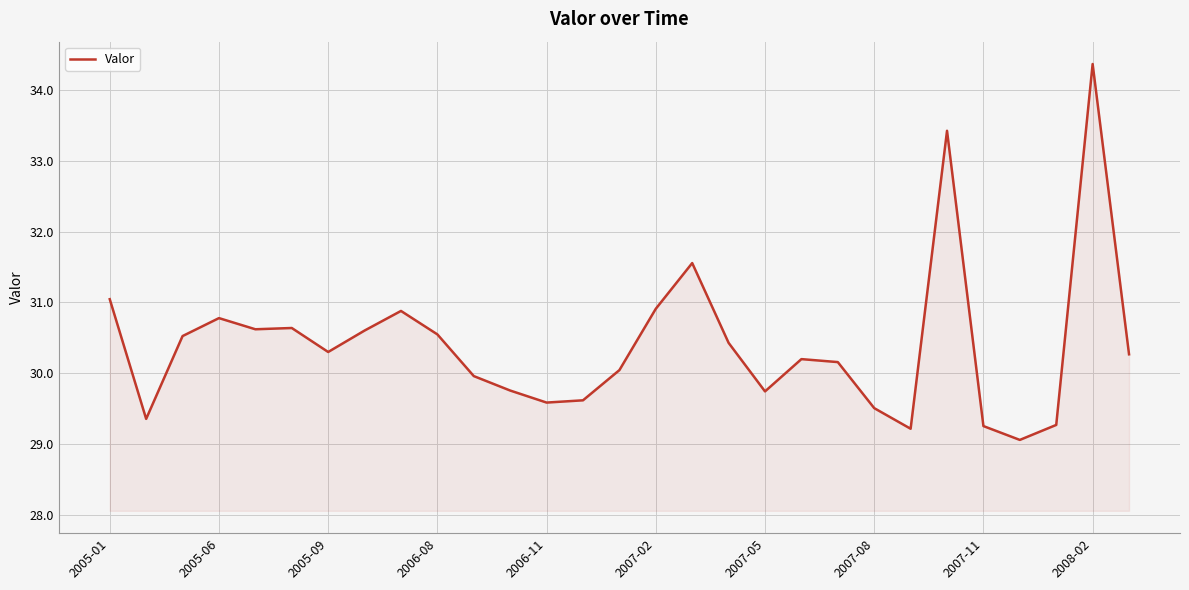

What is the smallest value displayed?

29.1